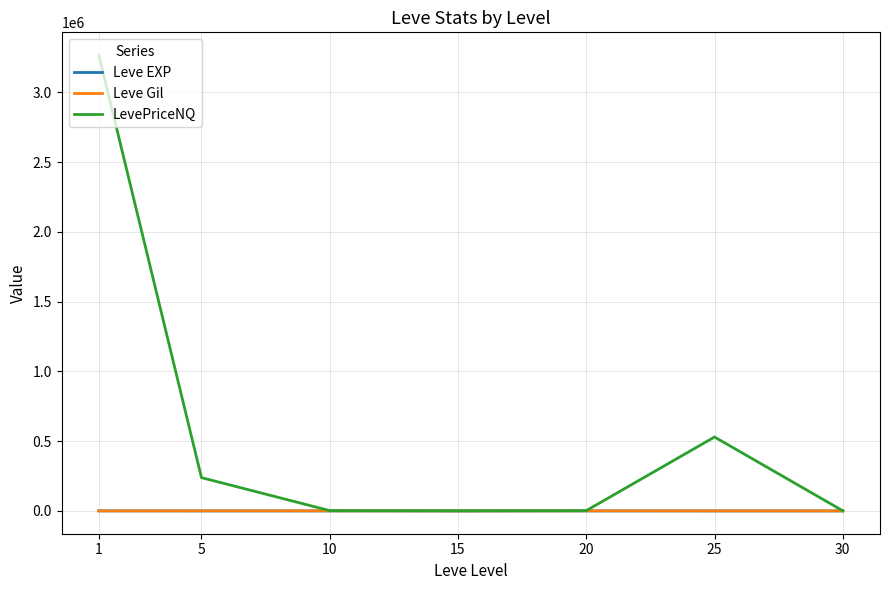

What is the greatest value displayed?

3265886.3